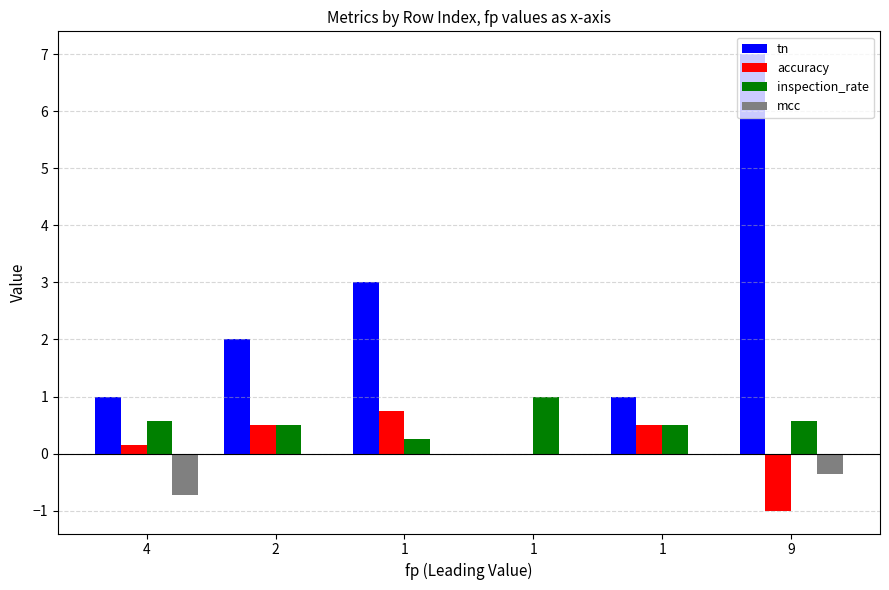

Read the mcc value at 4.

-0.7